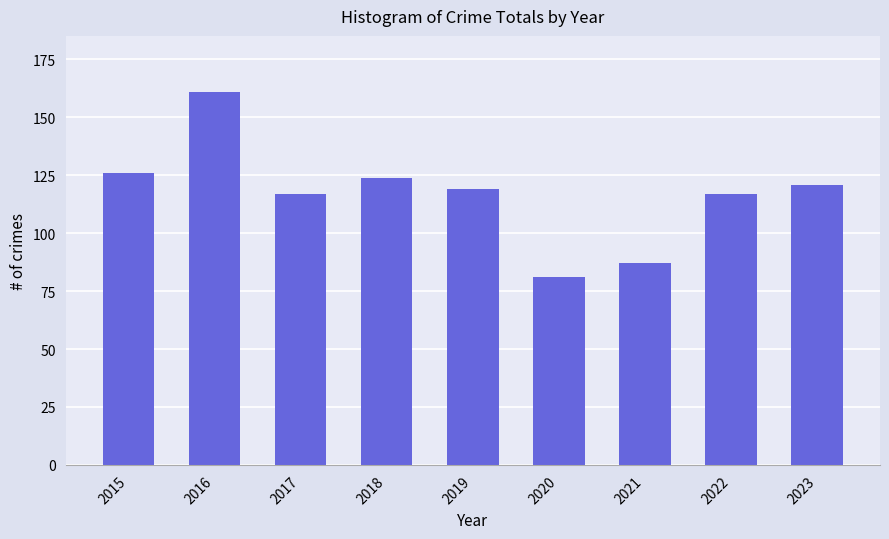

What is the approximate value at 2015, to the nearest 10?

130